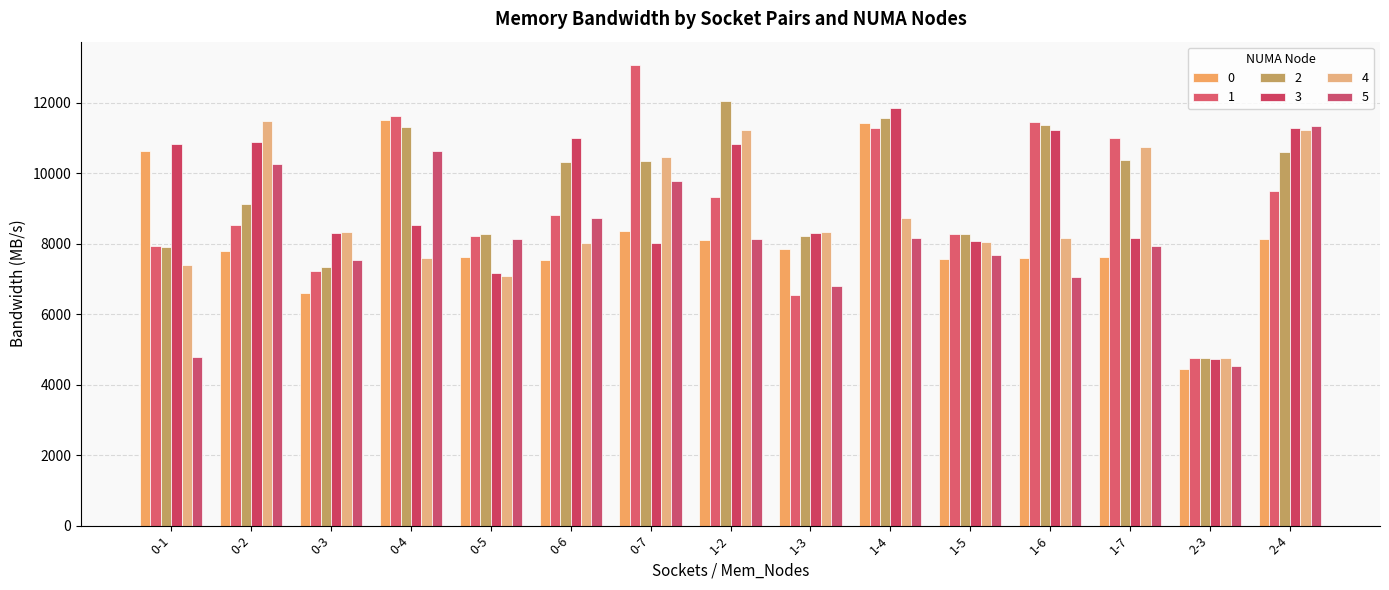

Which series has the largest range (max minus min)?

1